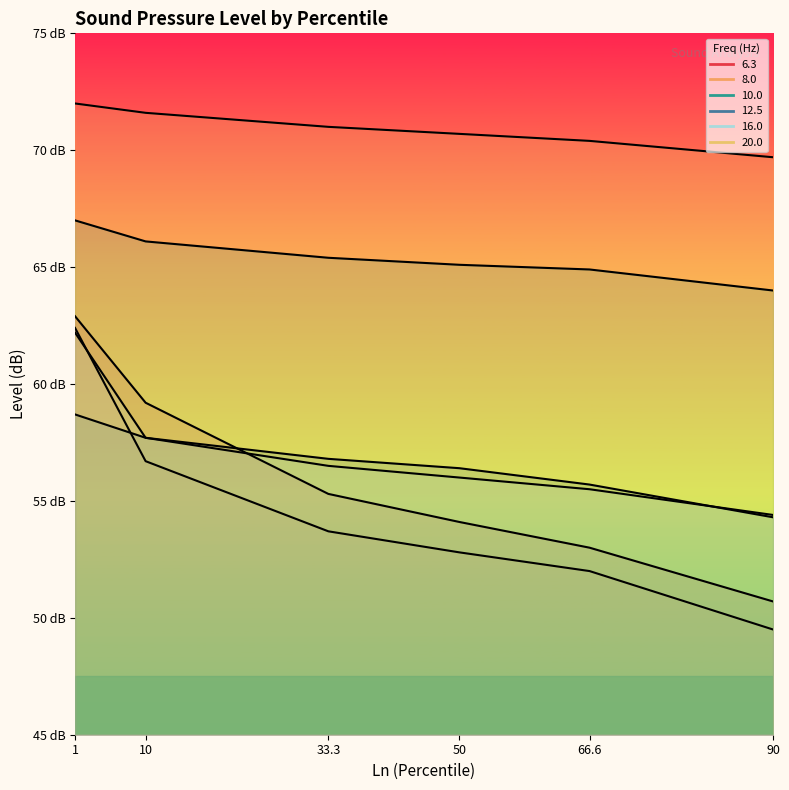

At which category is the sum across all series the highest?

1